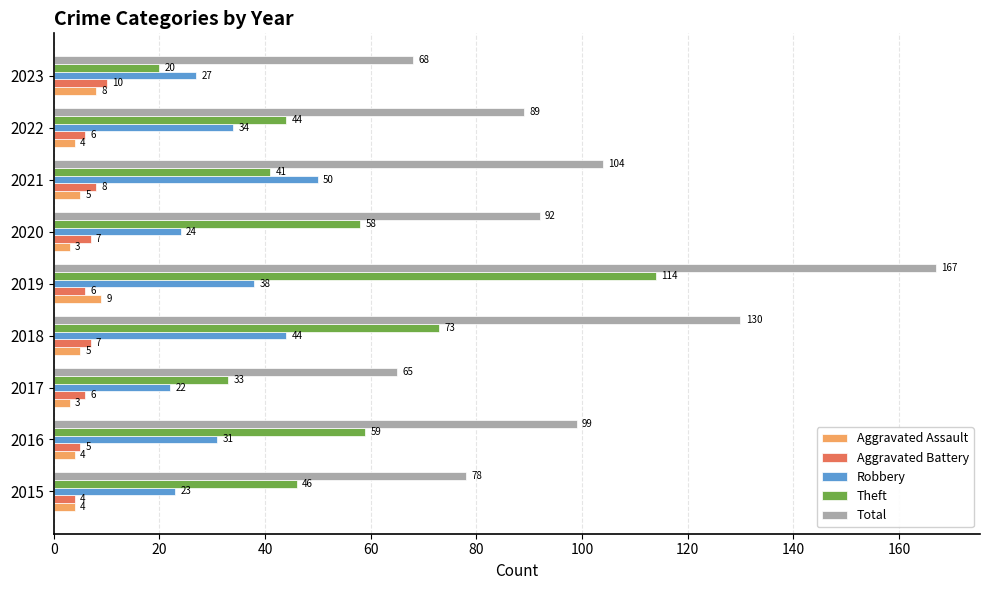

What are all the series names shown in the legend?

Aggravated Assault, Aggravated Battery, Robbery, Theft, Total